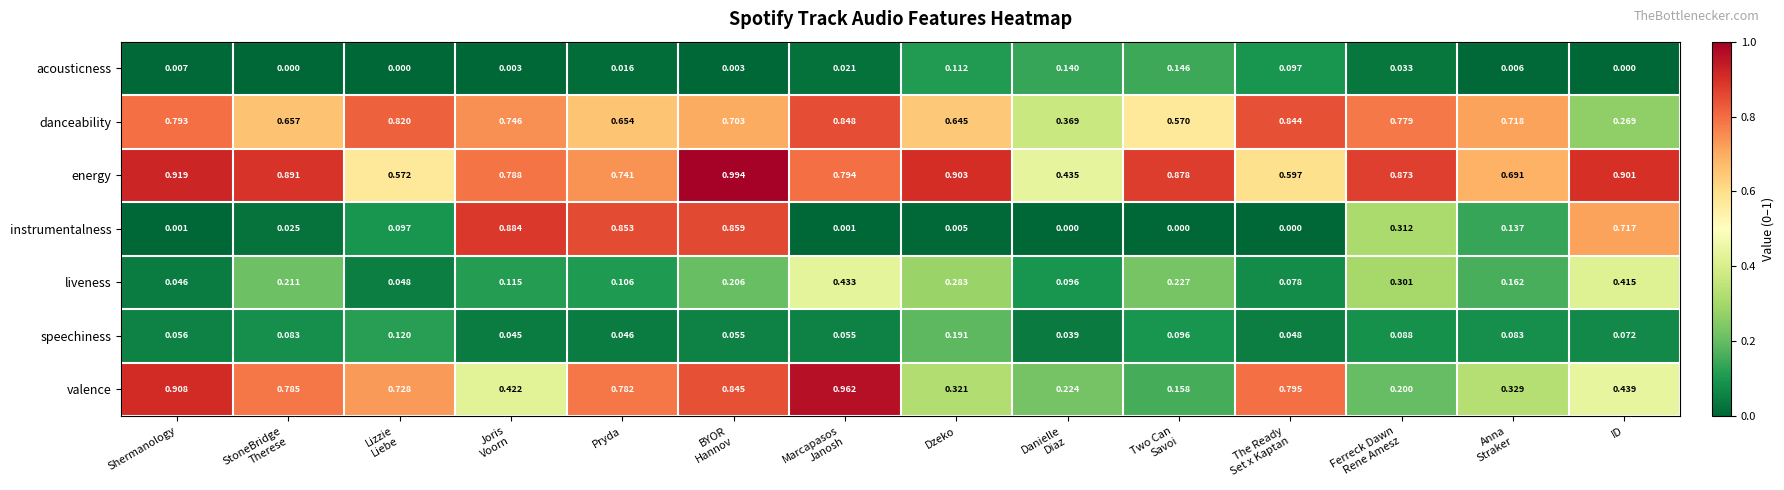

Which series has the largest total across all categories?

energy